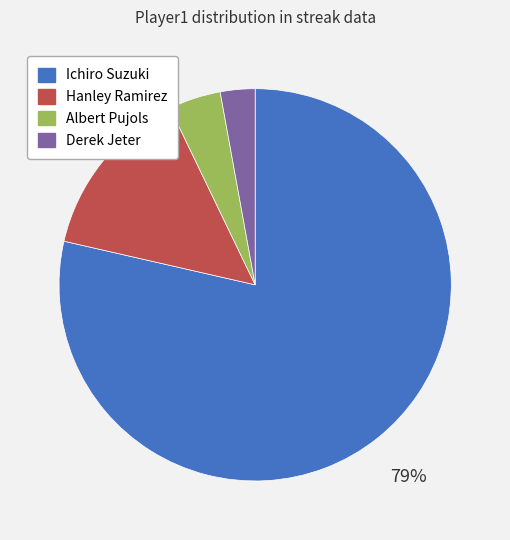

To the nearest percent, what is the difference between the largest and smallest slice percentages?

76%